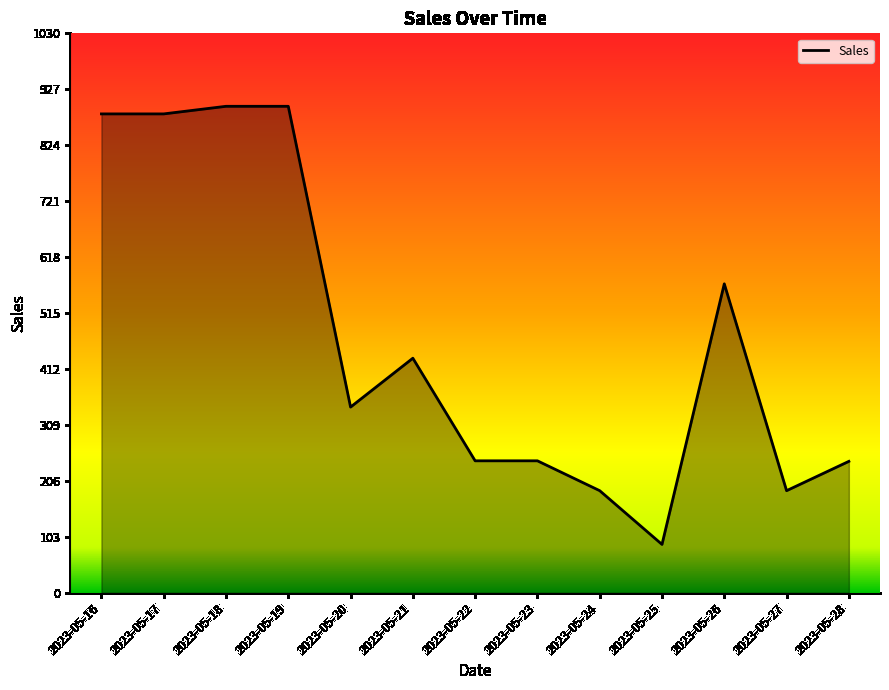

What is the difference between the maximum and minimum values?

807